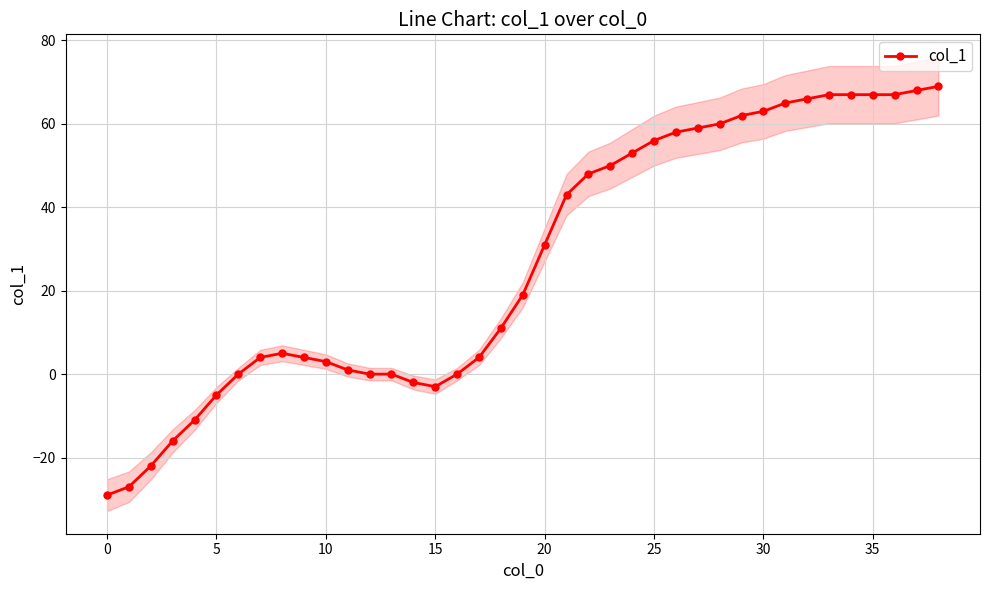

The value at 18 is 5. True or false?

False